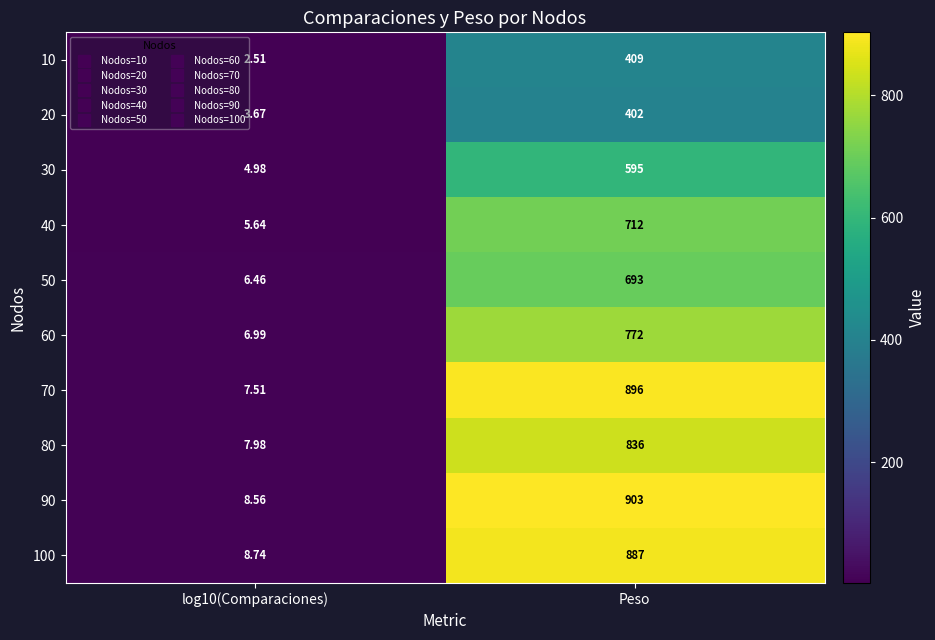

Which series has the largest total across all categories?

90